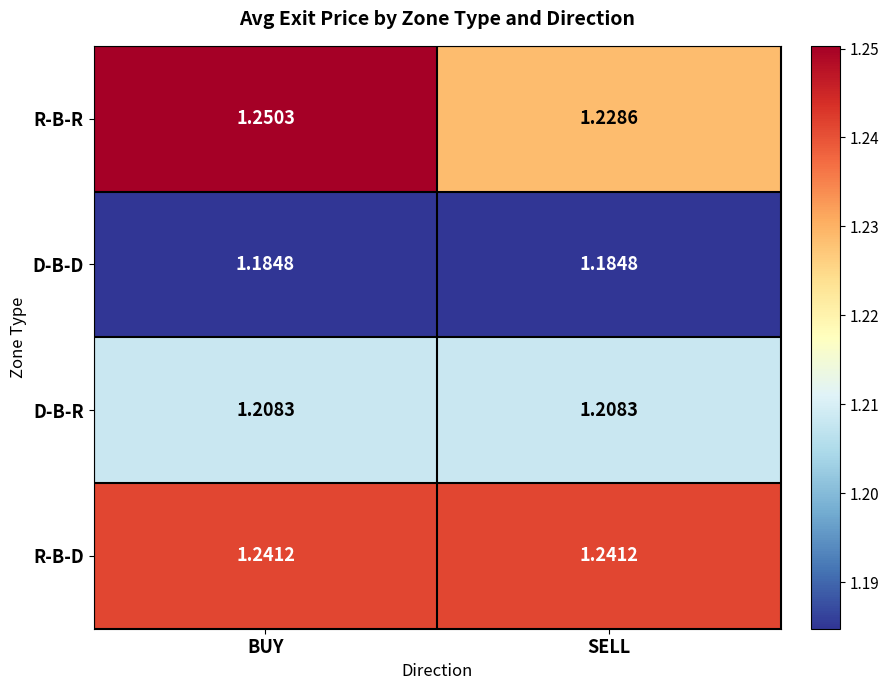

Rank the series at BUY from highest to lowest value.

R-B-R, R-B-D, D-B-R, D-B-D